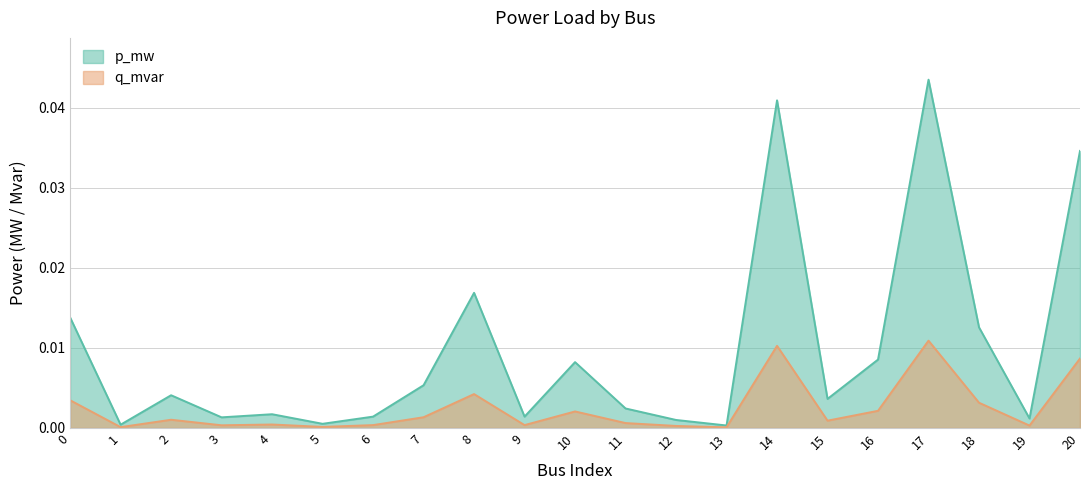

How many lines are shown in the chart?

2